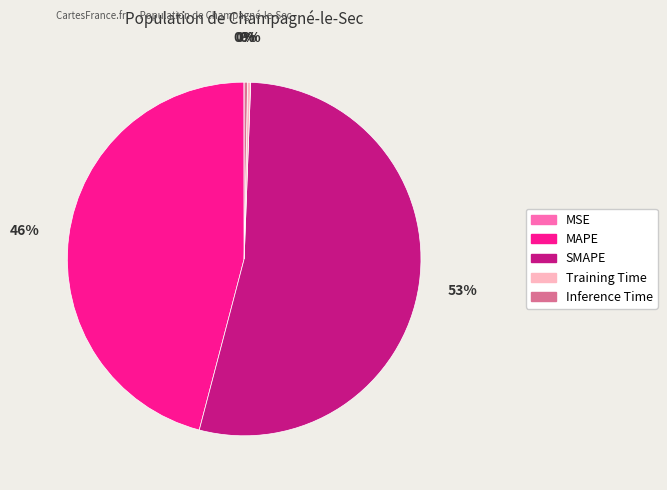

Is it true that Inference Time is 0% of the pie?

True